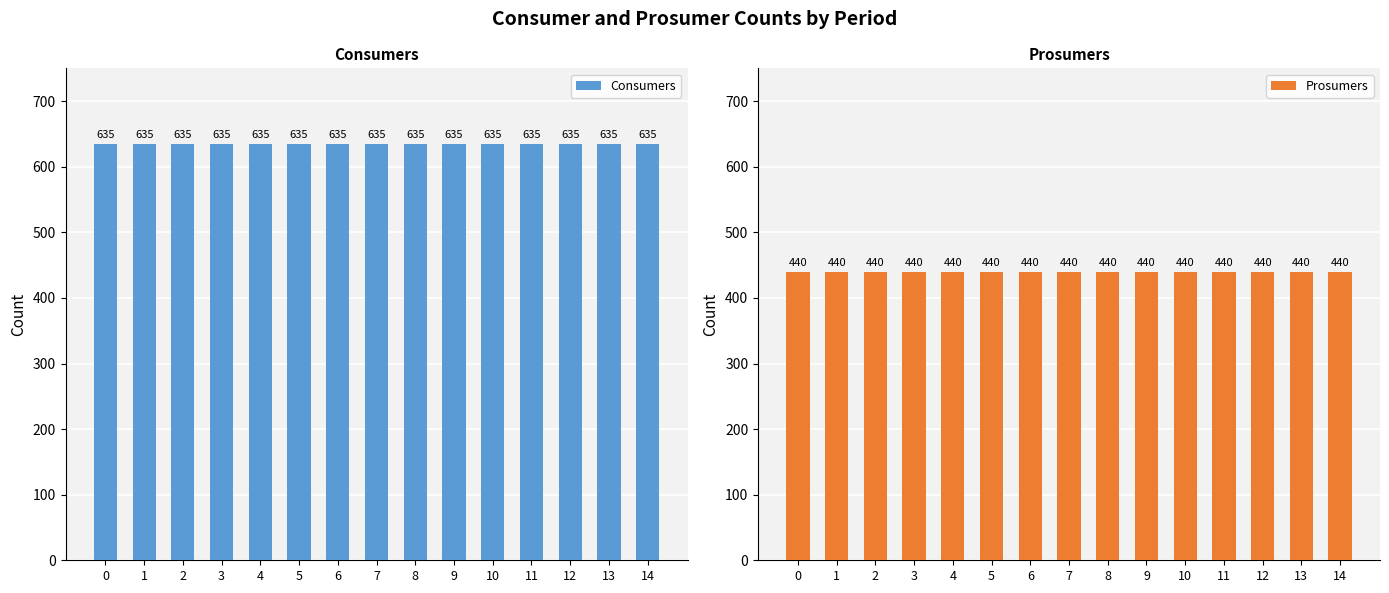

How many groups of bars are there?

15